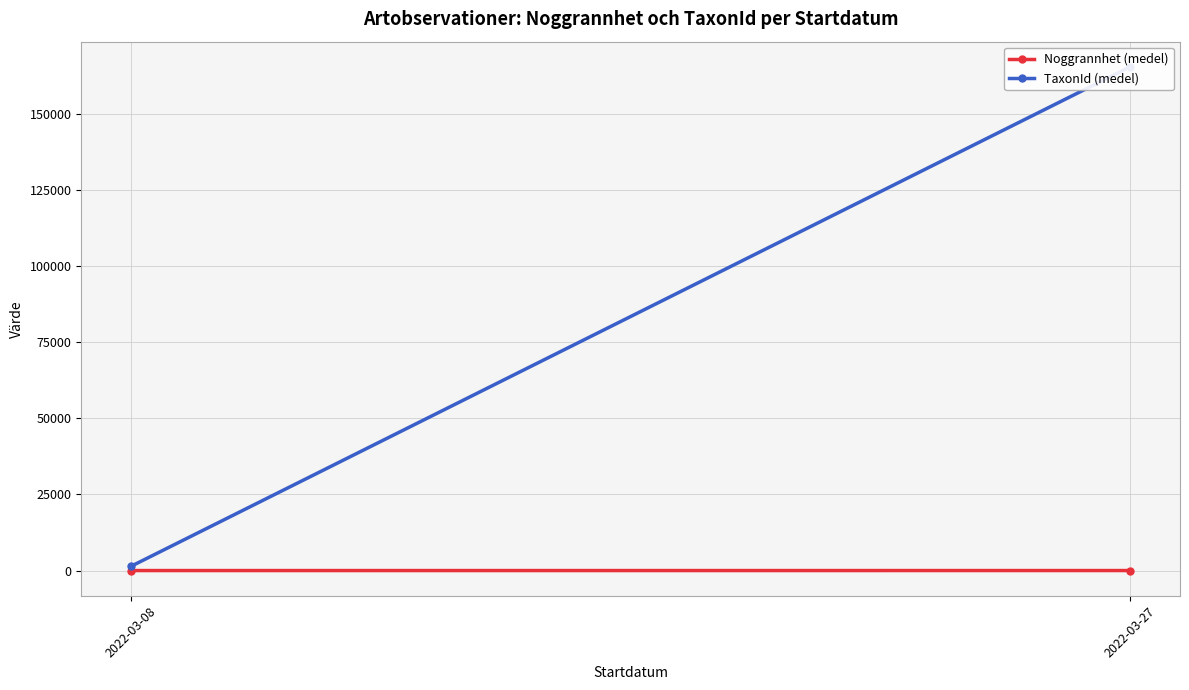

Which category has the lowest value across all series?

2022-03-08